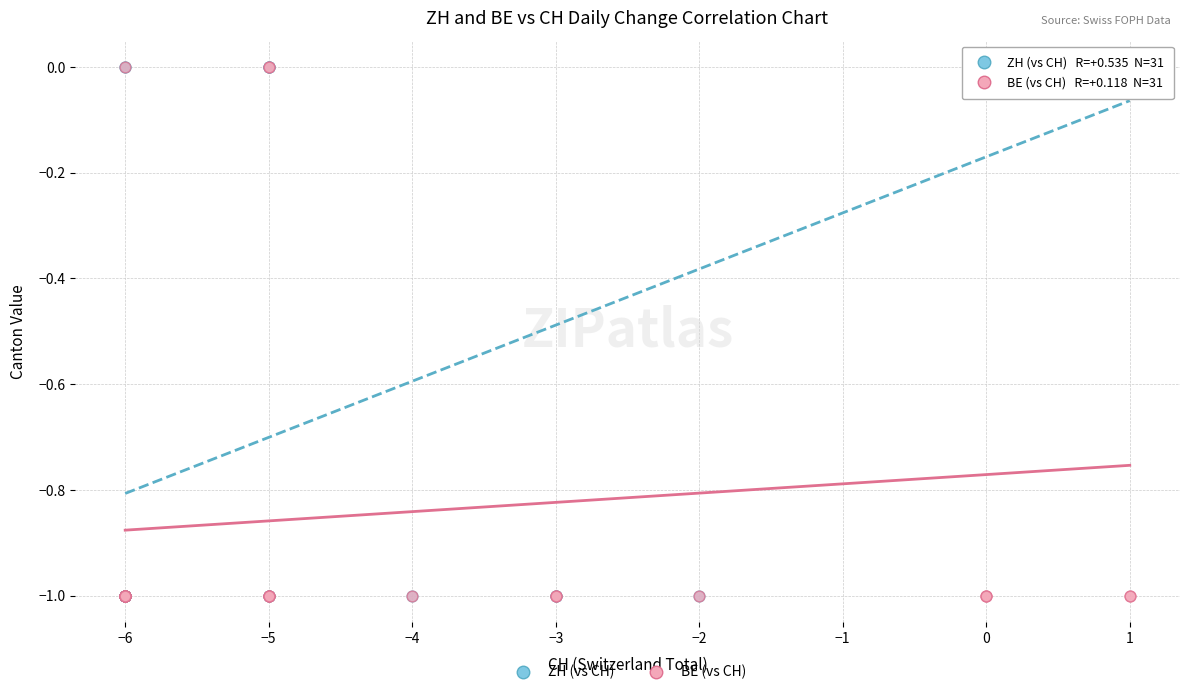

What are all the series names shown in the legend?

ZH (vs CH), BE (vs CH)